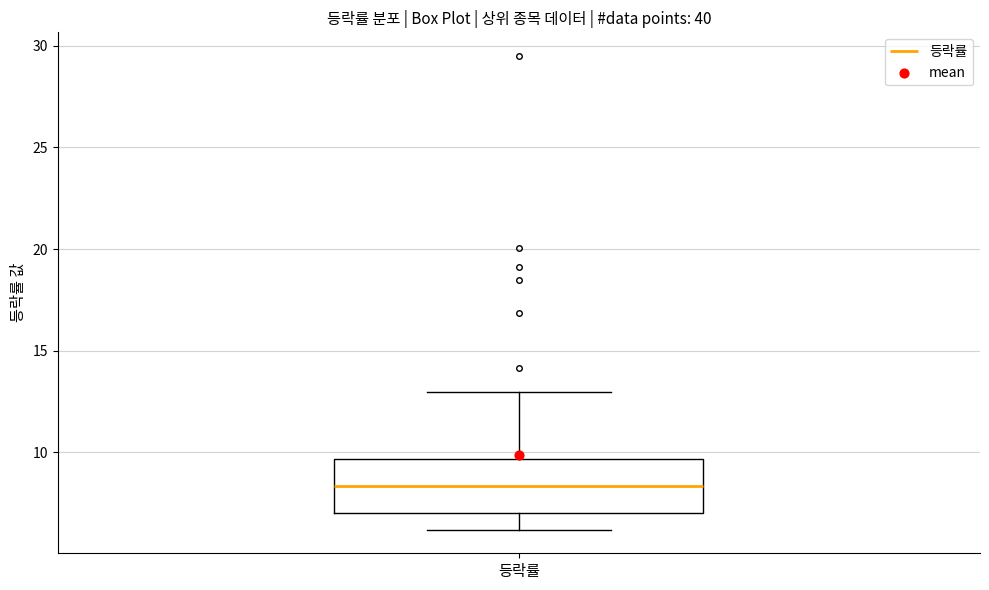

Where is the lower edge of the box for 등락률 on the y-axis? The values are not printed on the chart, so give them approximately, as read against the axis.

7.0